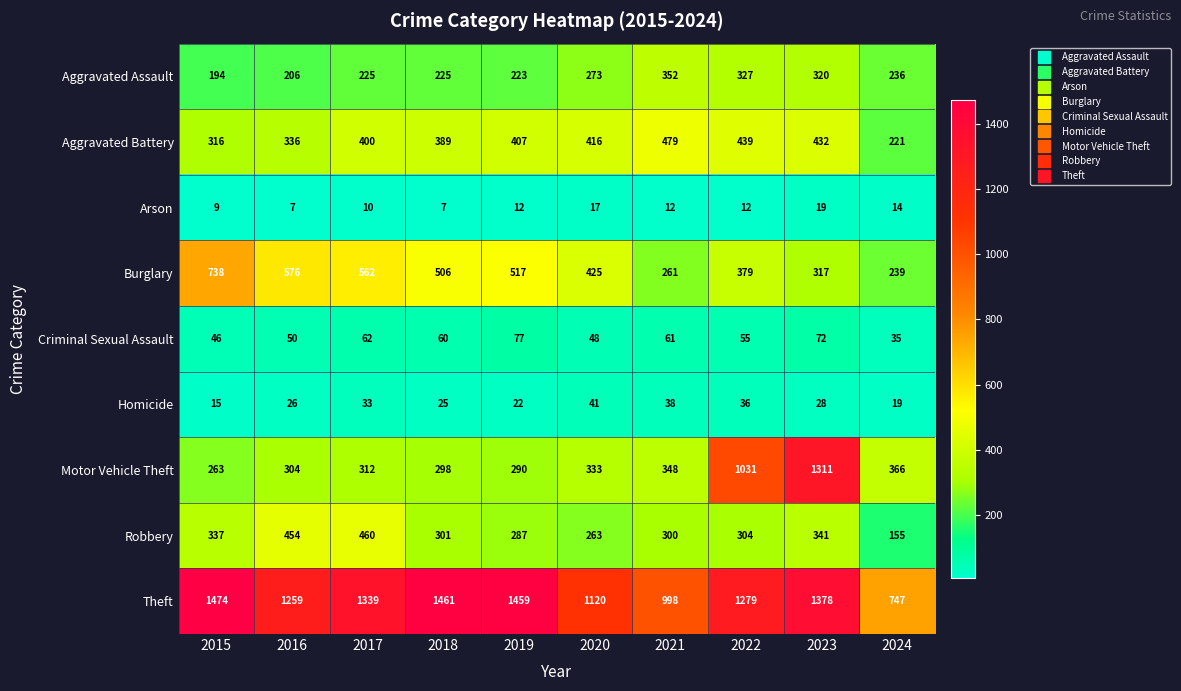

What is the total value across all series at 2020?

2936